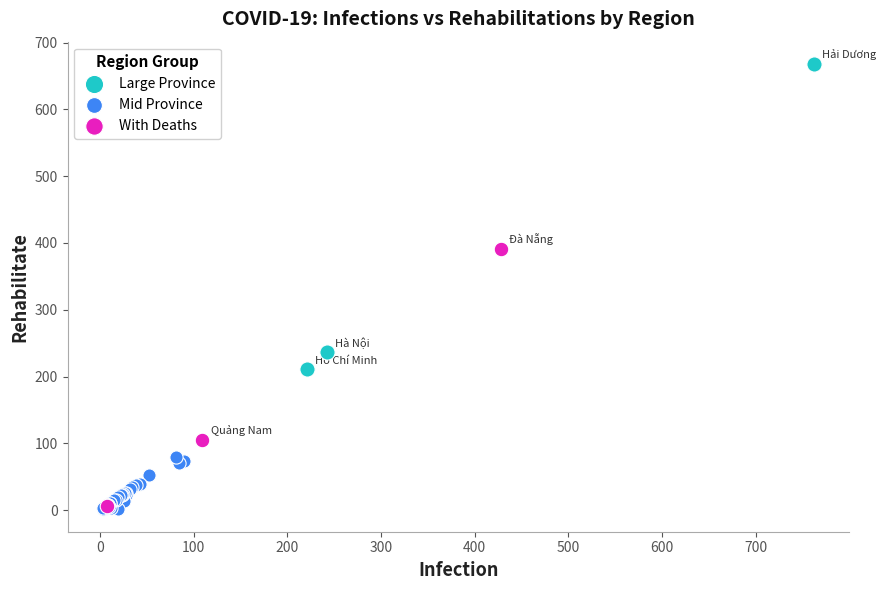

What are all the series names shown in the legend?

Large Province, Mid Province, With Deaths